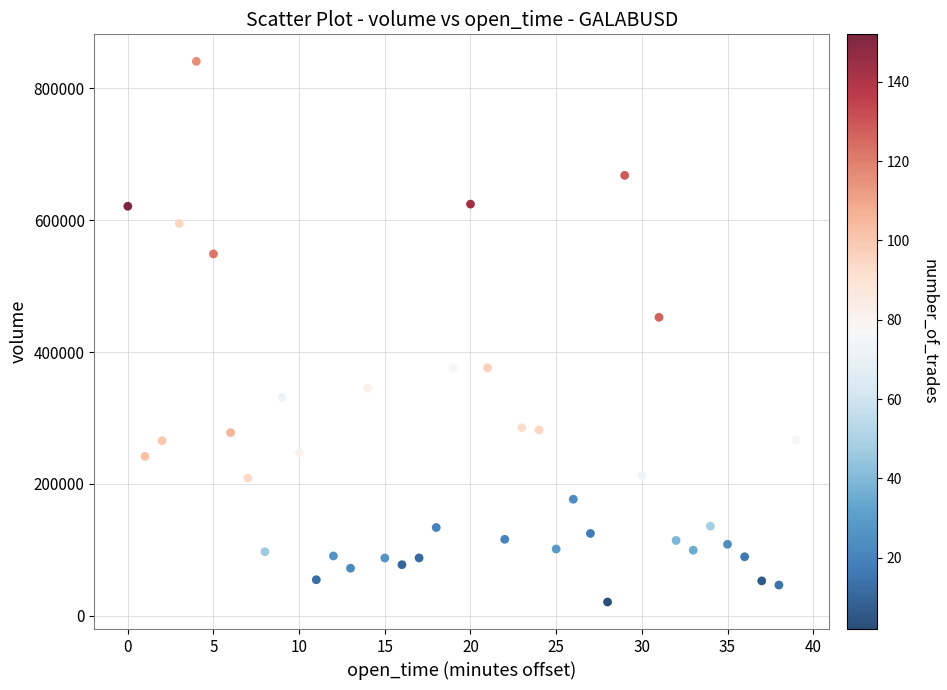

What Y value in the scatter plot is closest to 430808?

452603